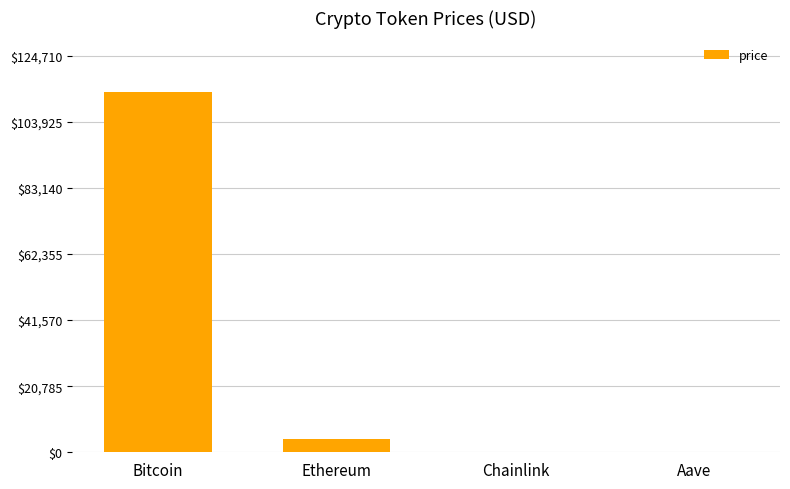

Where is the data nearest to the value 56695?

Ethereum